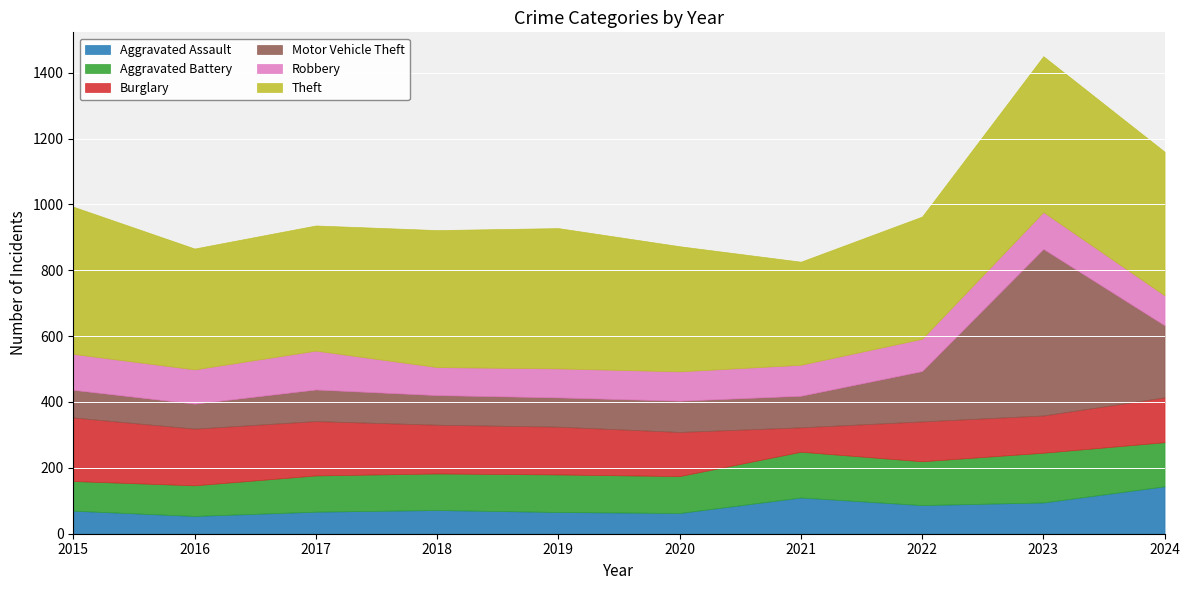

True or false: Motor Vehicle Theft has more than 0 points higher than both neighbors.

True